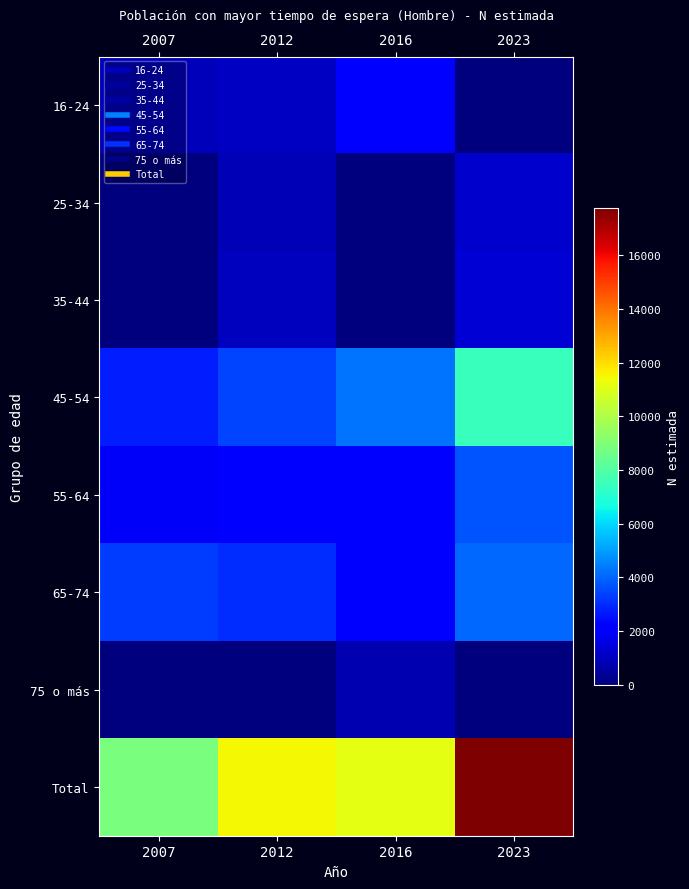

What is the difference between the highest and lowest values at 2007?

8870